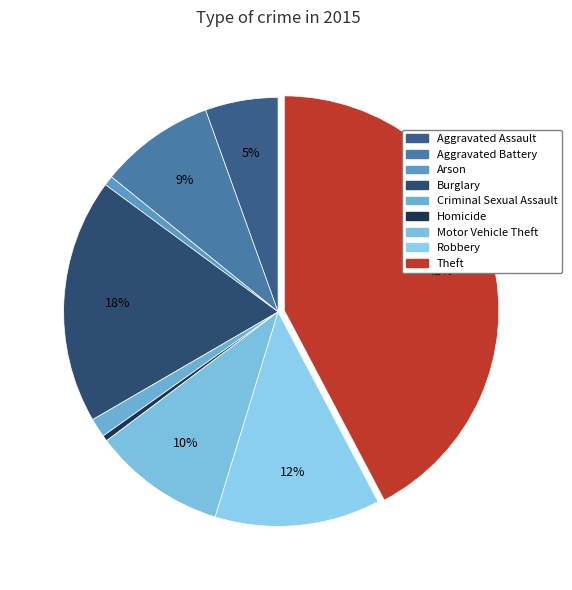

What is the smallest slice in the pie chart?

Homicide